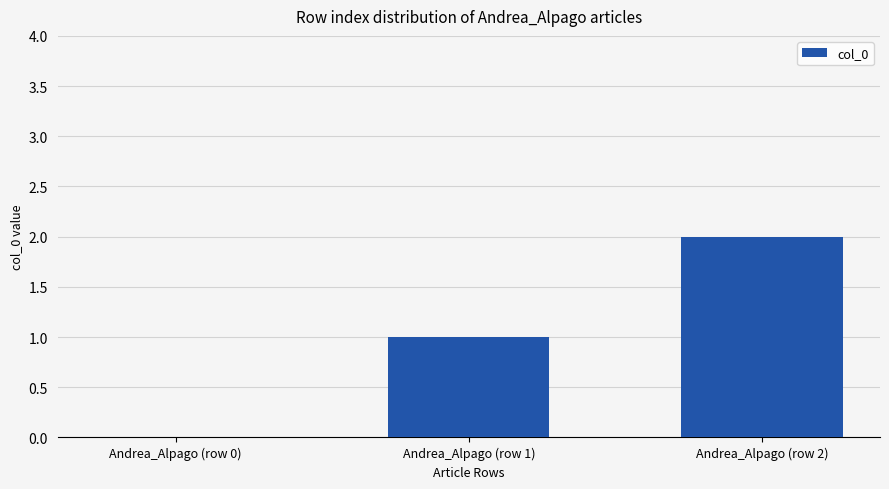

Count the values in the range 0 to 2.

3